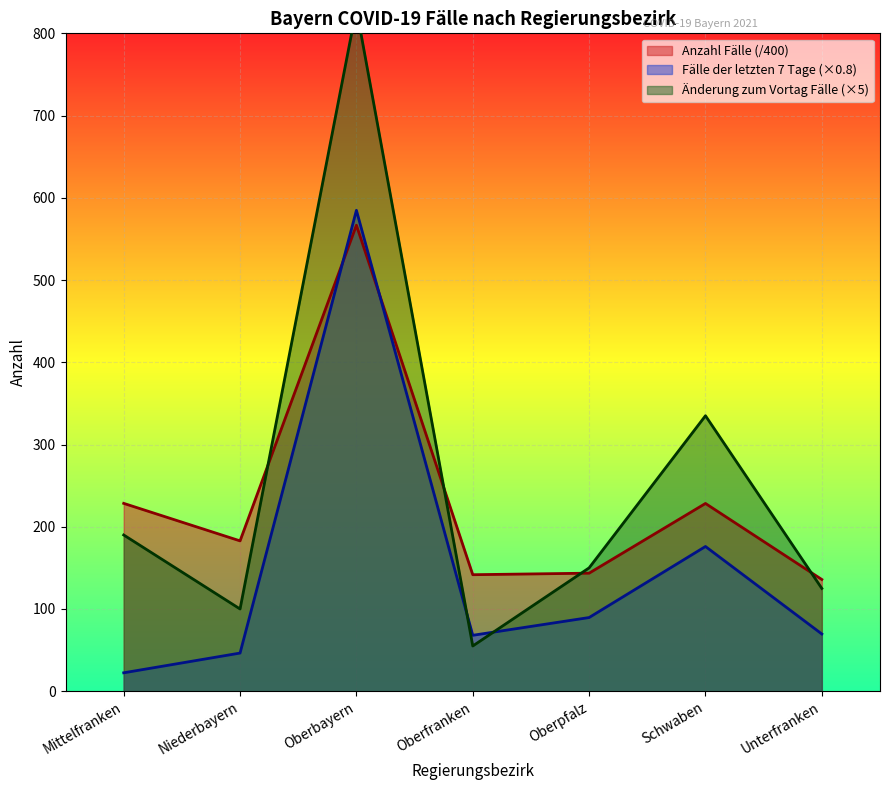

Which category has the lowest value in the Änderung zum Vortag Fälle series?

Oberfranken